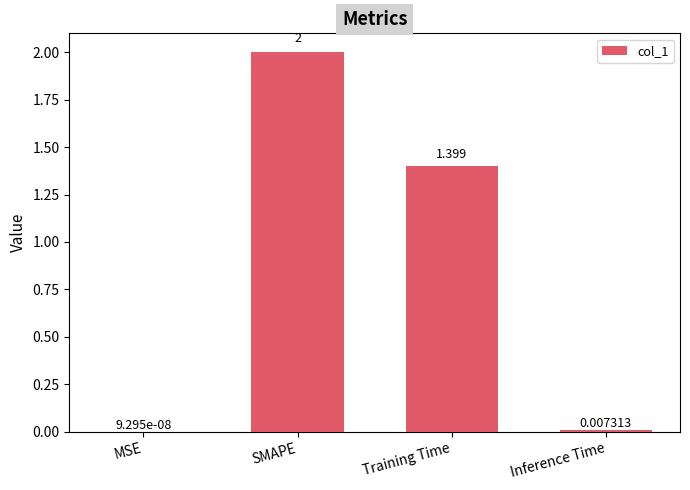

Where is the data nearest to the value 1?

Training Time